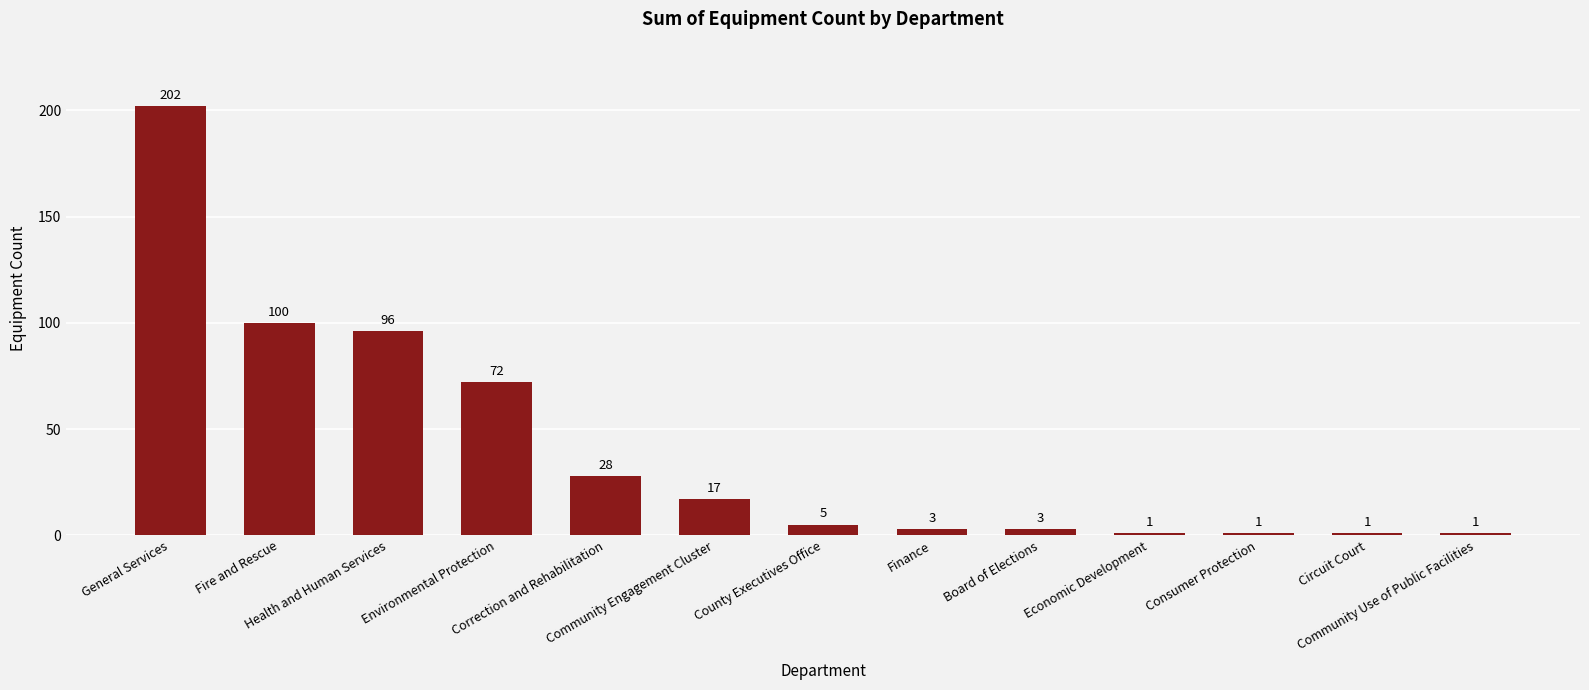

The value at Economic Development is 1. True or false?

True